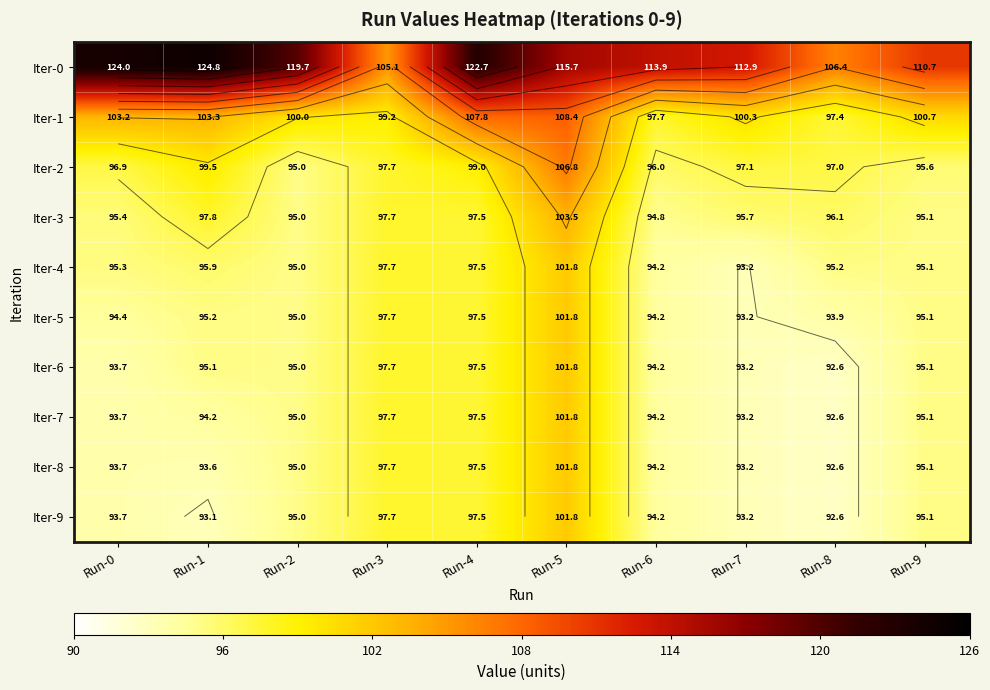

What is the sum of the Iter-7 values at Run-4 and Run-1?

191.7